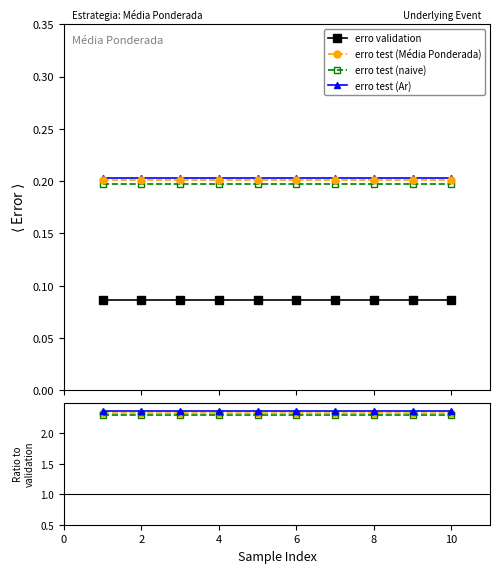

What is the sum of all erro validation values?

0.9